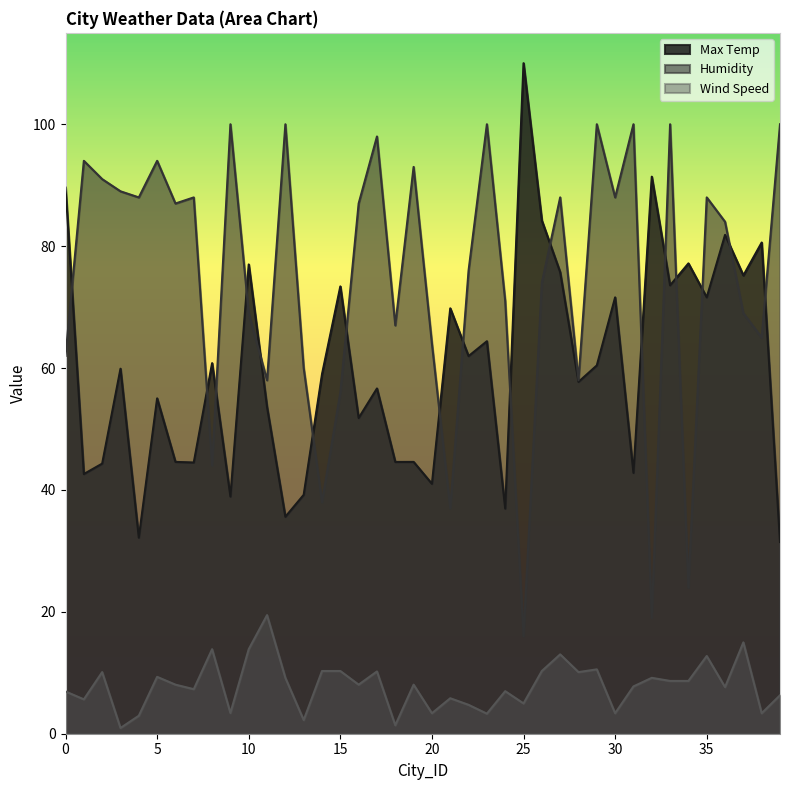

Is it true that Wind Speed equals 10.6 at 29?

True